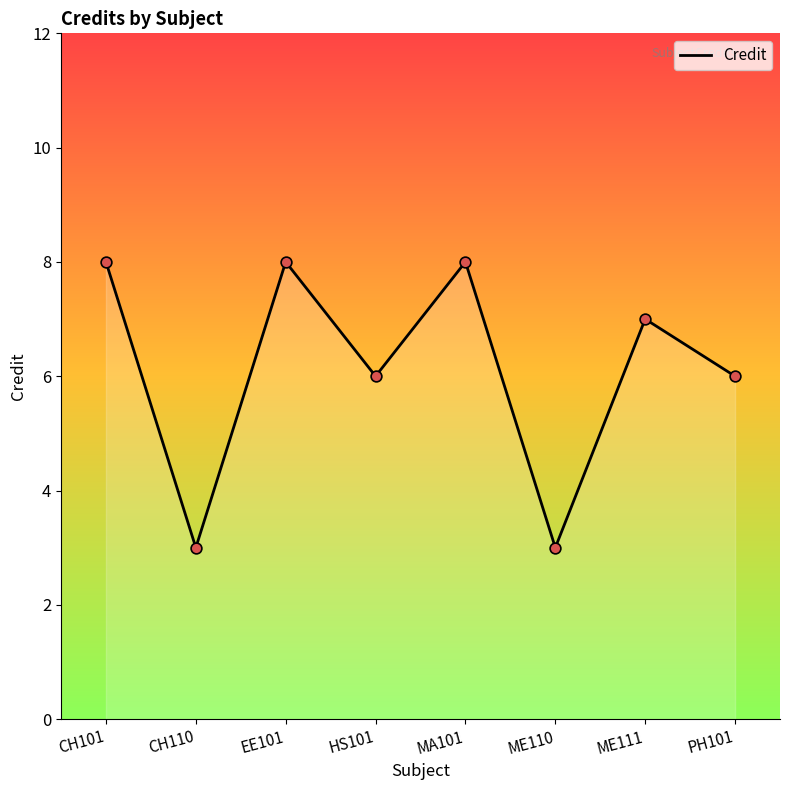

Approximately how many times larger is the value at ME111 compared to MA101?

0.9